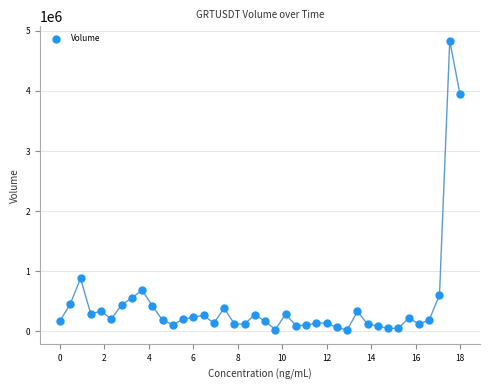

What is the range of Y values (max minus min)?

4815248